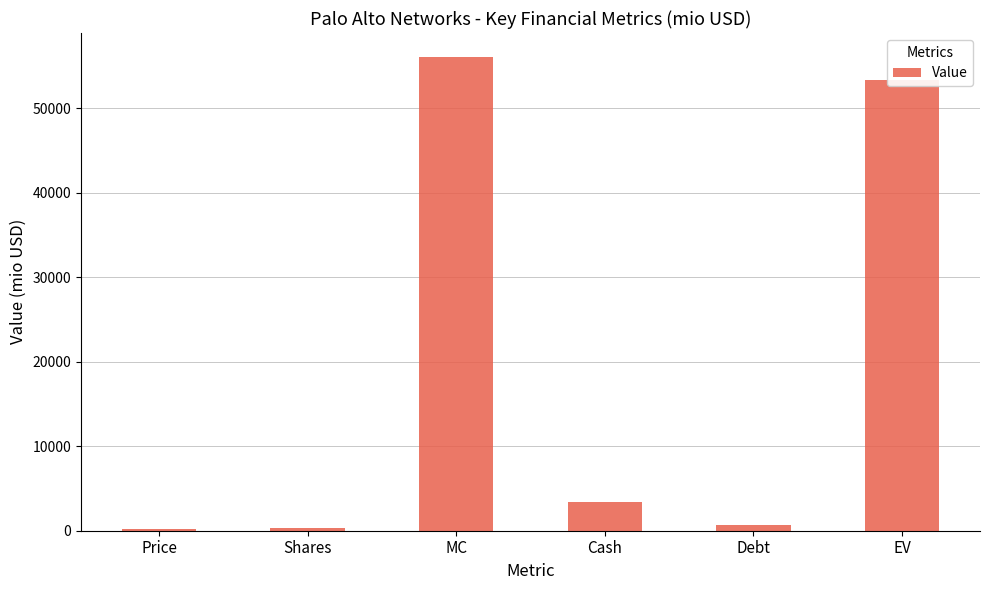

Count the number of categories in the chart.

6